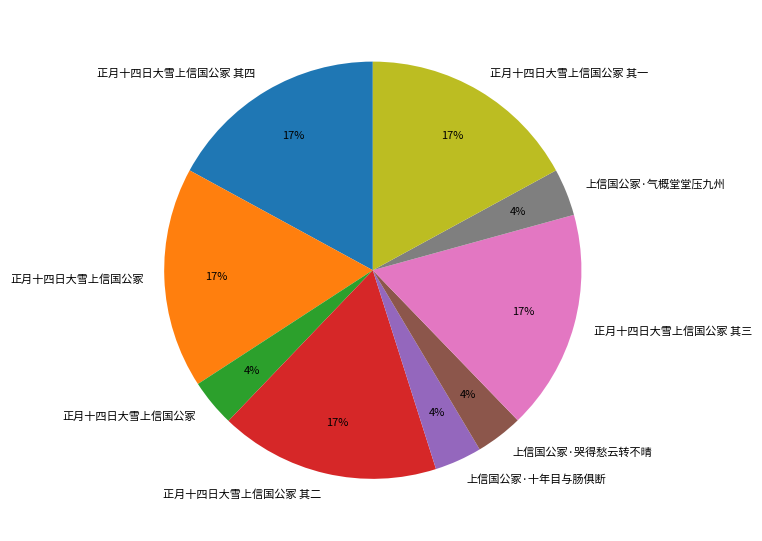

Is there a majority slice in this chart?

No